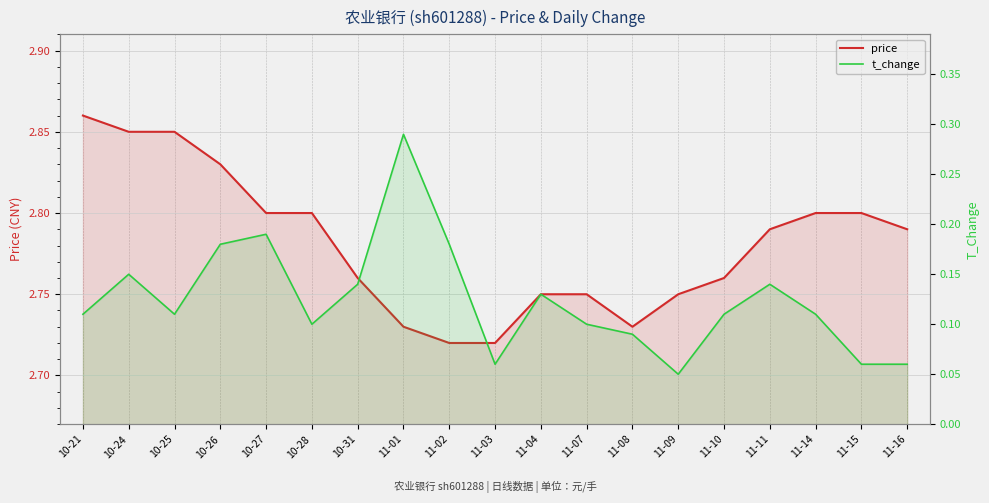

What is the difference between the second highest and second lowest values in the price series?

0.1